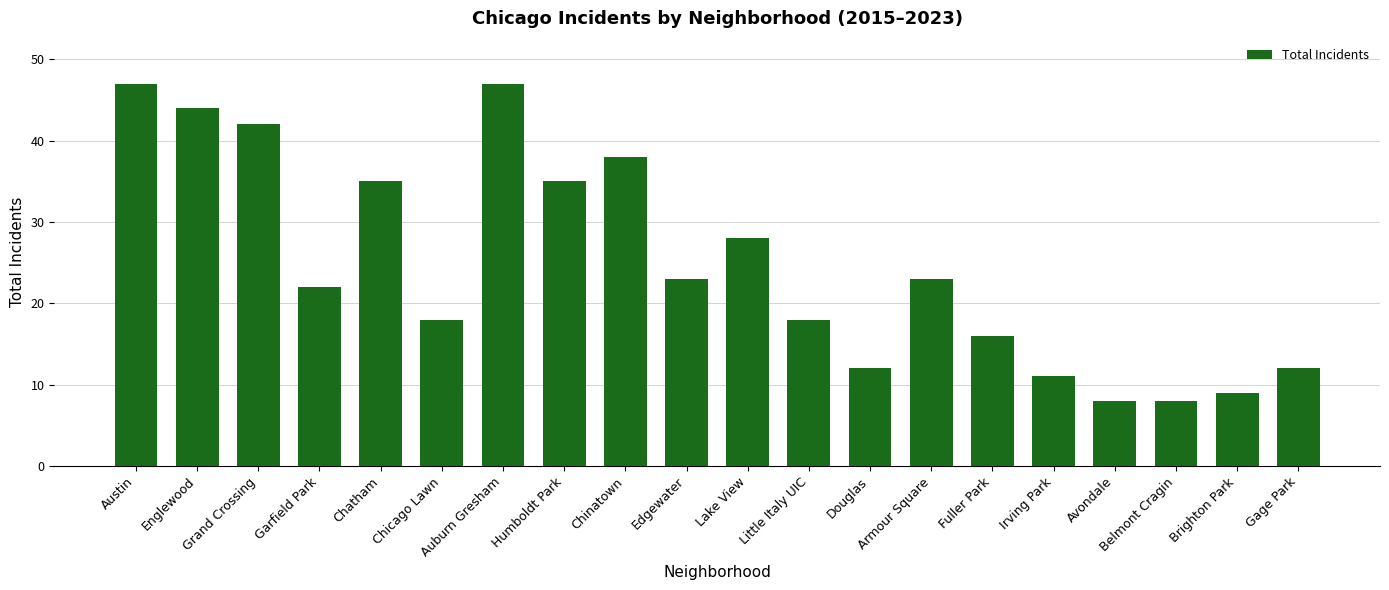

At which label is the value closest to 27?

Lake View